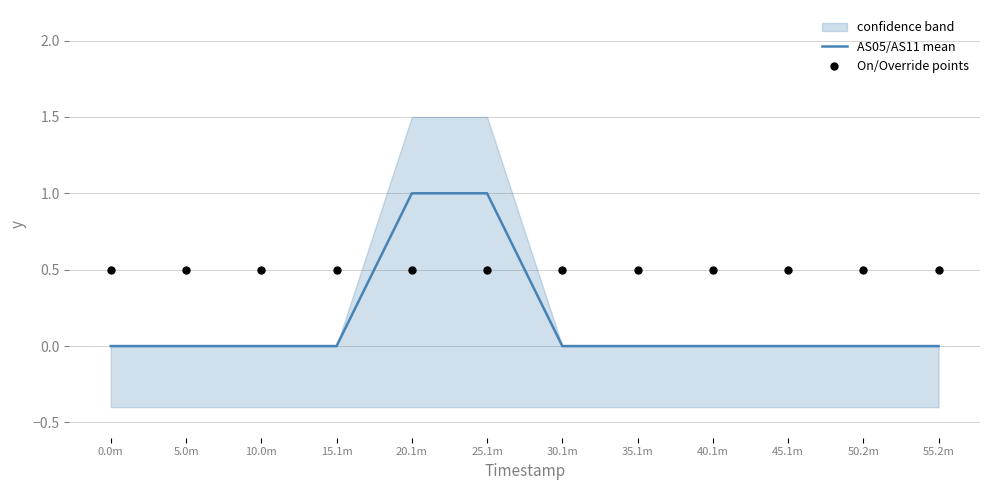

Is the value of On/Override points at 20.1m greater than the value of AS05/AS11 mean at 35.1m?

Yes